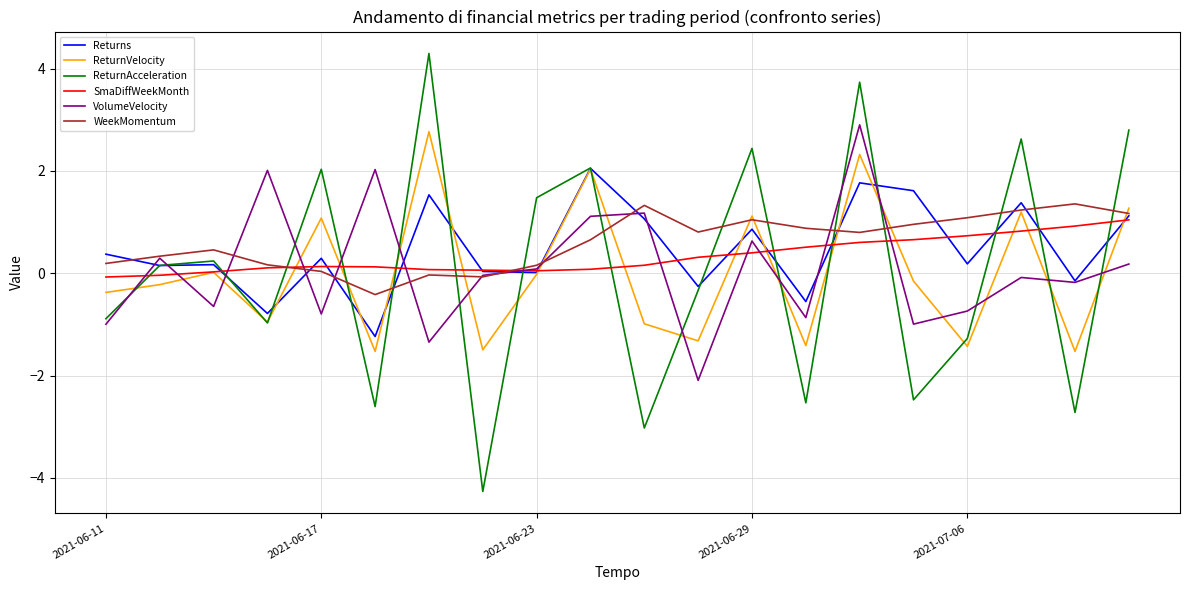

What is the minimum value for Returns?

-1.2